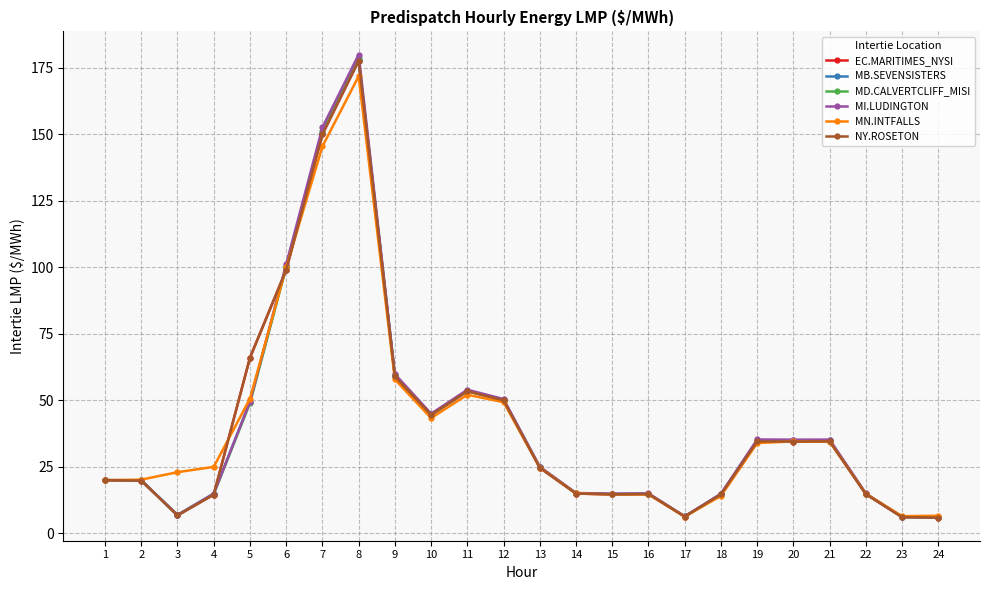

What is the minimum value shown in the chart?

5.9